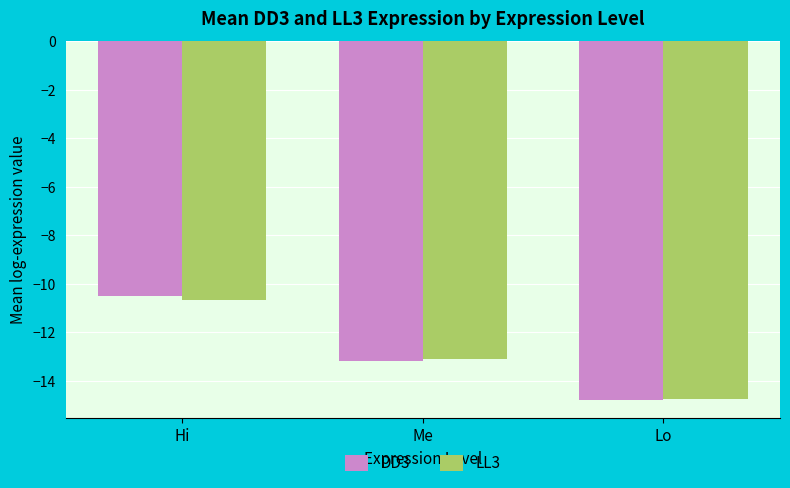

What is the label of the 1st bar from the right?

Lo